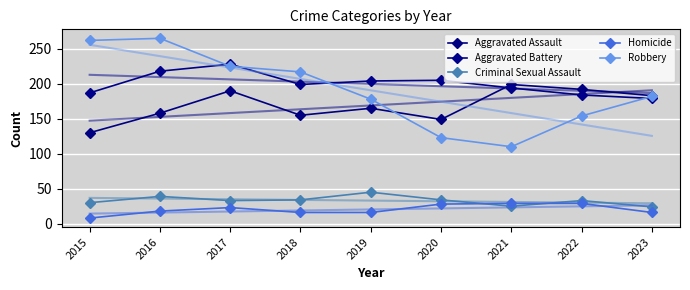

What is the sum of the Aggravated Battery values at 2017 and 2015?

415